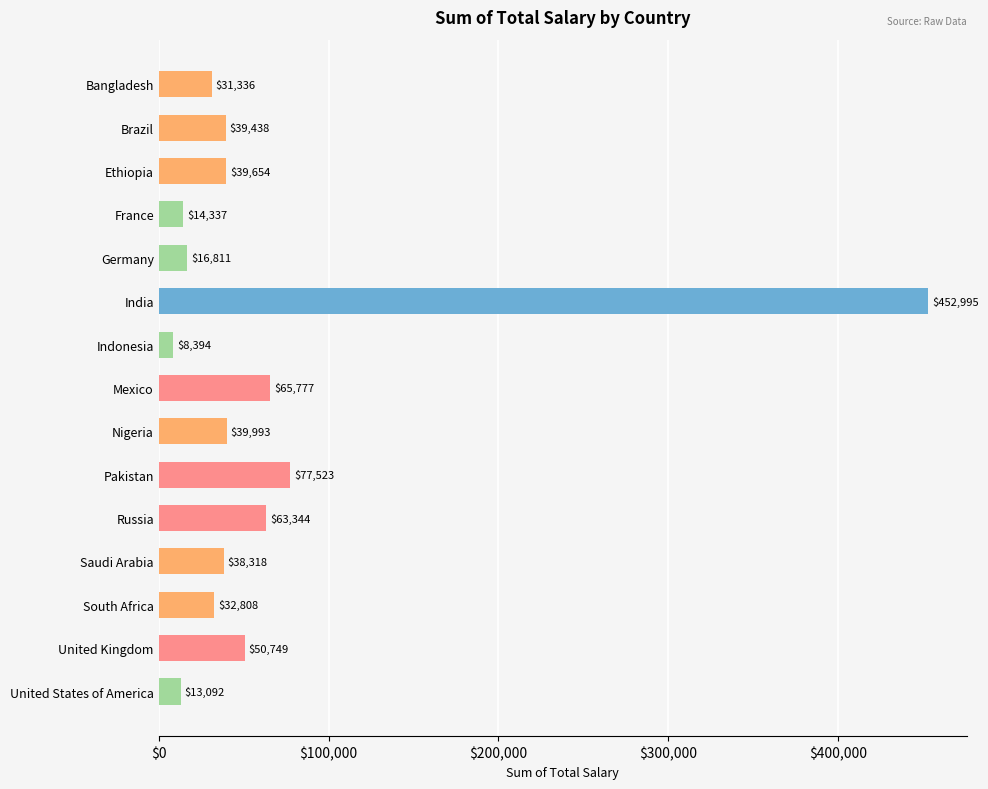

Approximately how many times larger is the value at Germany compared to South Africa?

0.5